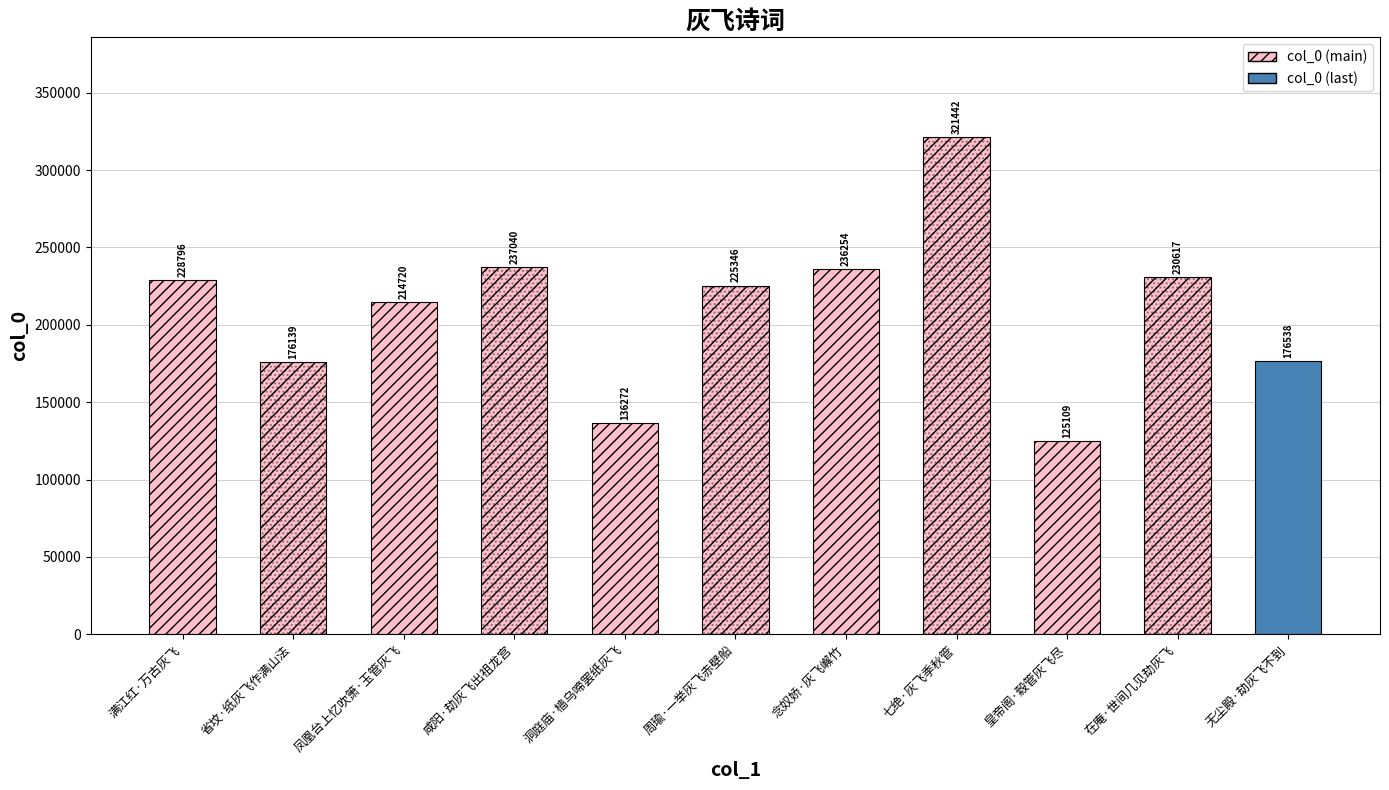

True or false: the data shows 70206 at 无尘殿·劫灰飞不到.

False